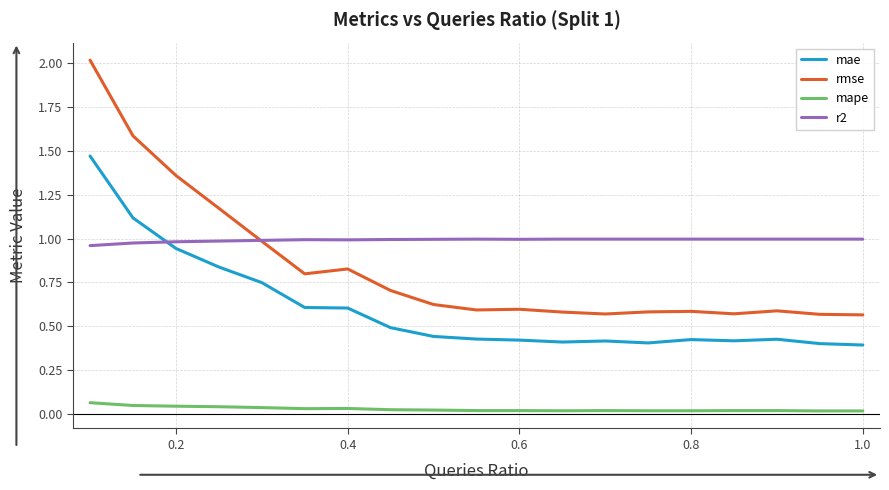

What is the maximum value shown in the chart?

2.0